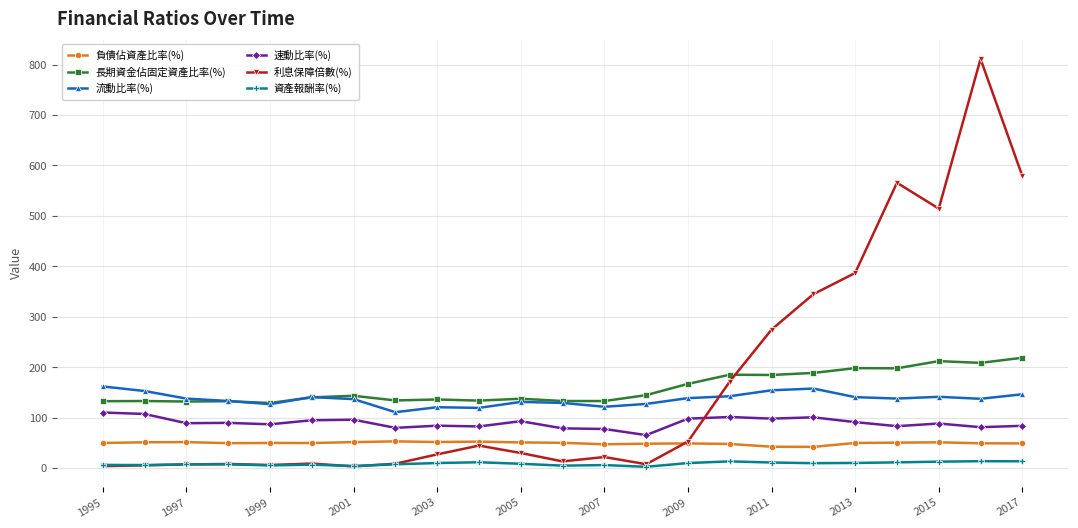

Which series has the widest spread of values?

利息保障倍數(%)